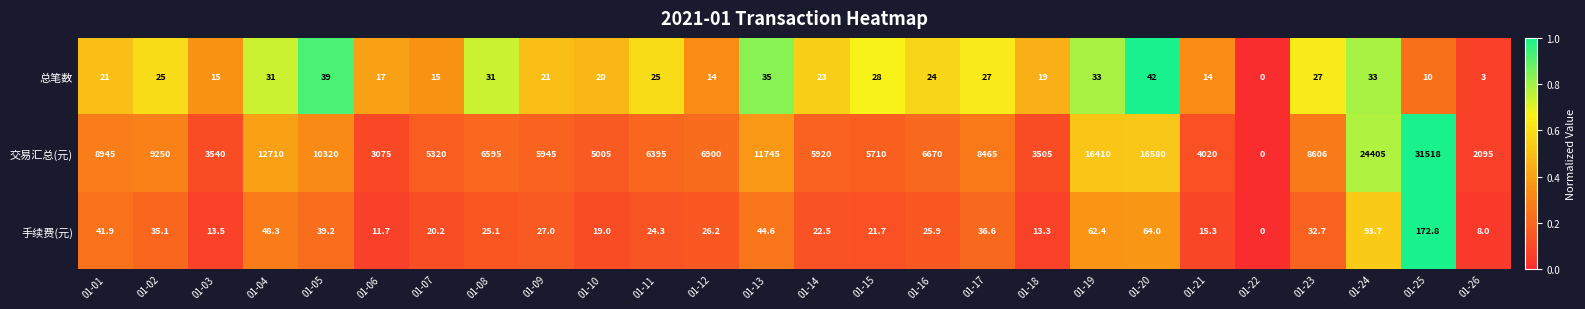

Which series has the largest total across all categories?

交易汇总(元)